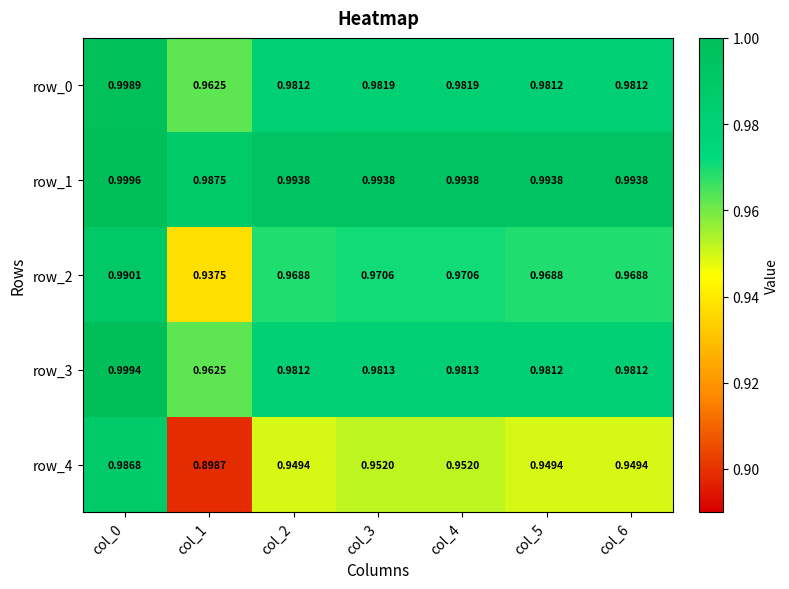

What value does the row_1 series have at col_0?

1.0